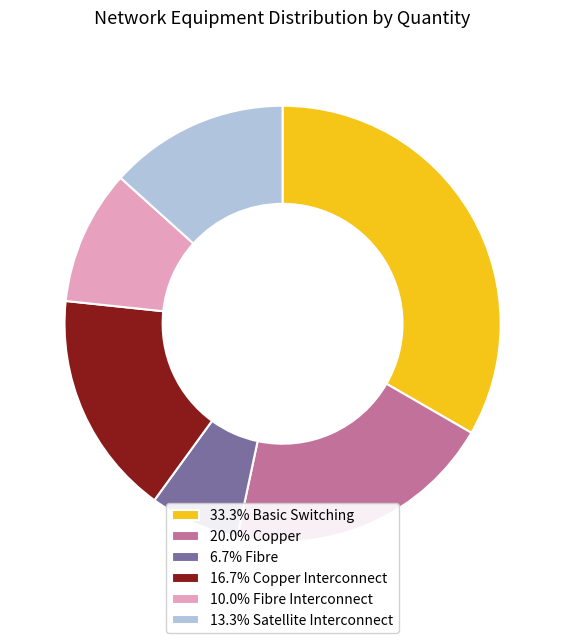

Is the sum of 6.7% Fibre and 20.0% Copper greater than half?

No